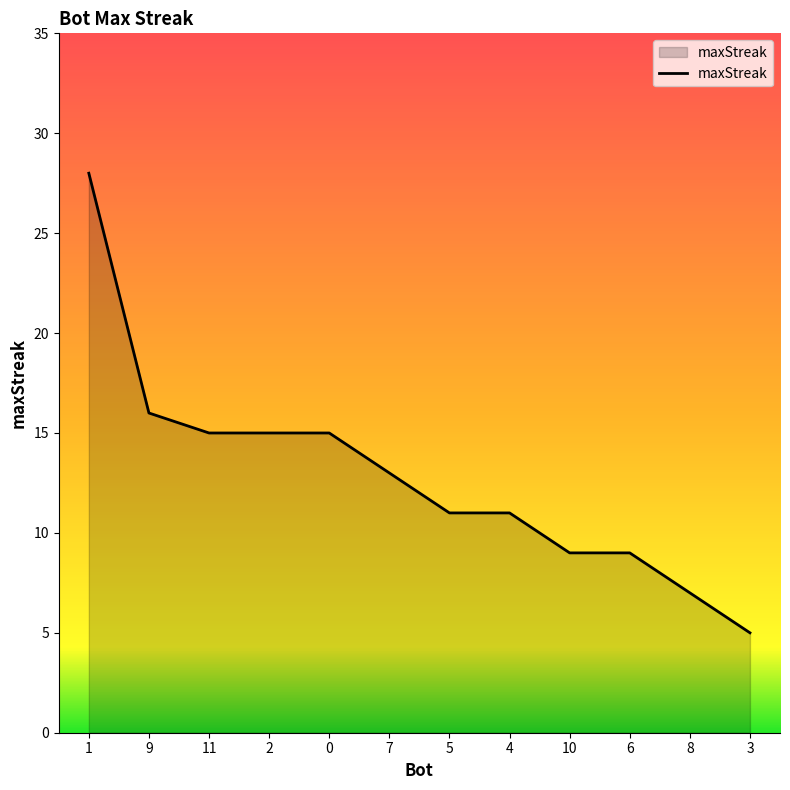

How many lines are shown in the chart?

1